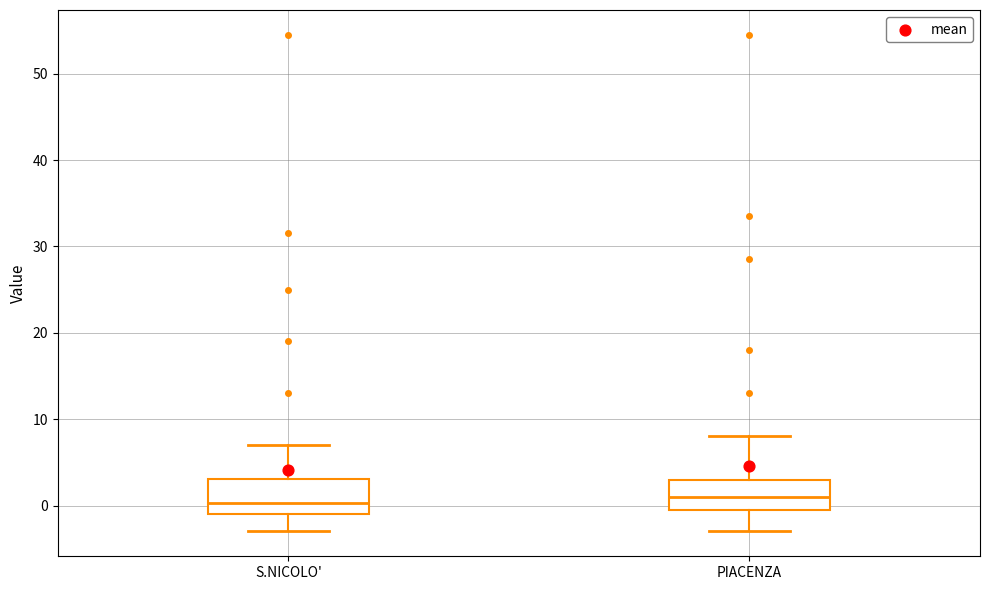

Where does the upper whisker of the box for PIACENZA end on the y-axis? The values are not printed on the chart, so give them approximately, as read against the axis.

8